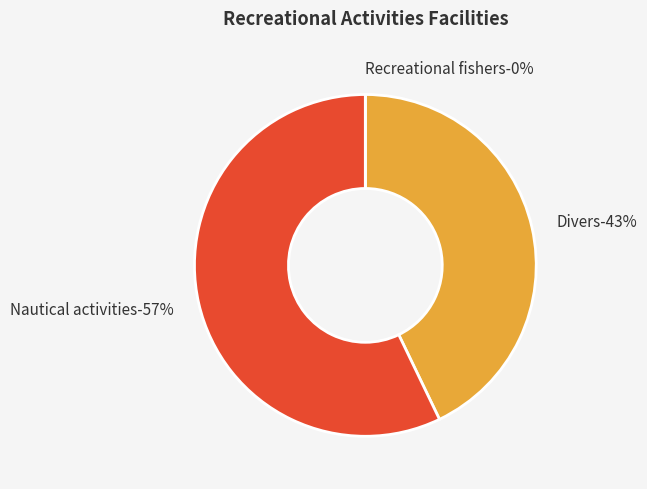

Which category has the smallest portion of the pie?

Recreational fishers